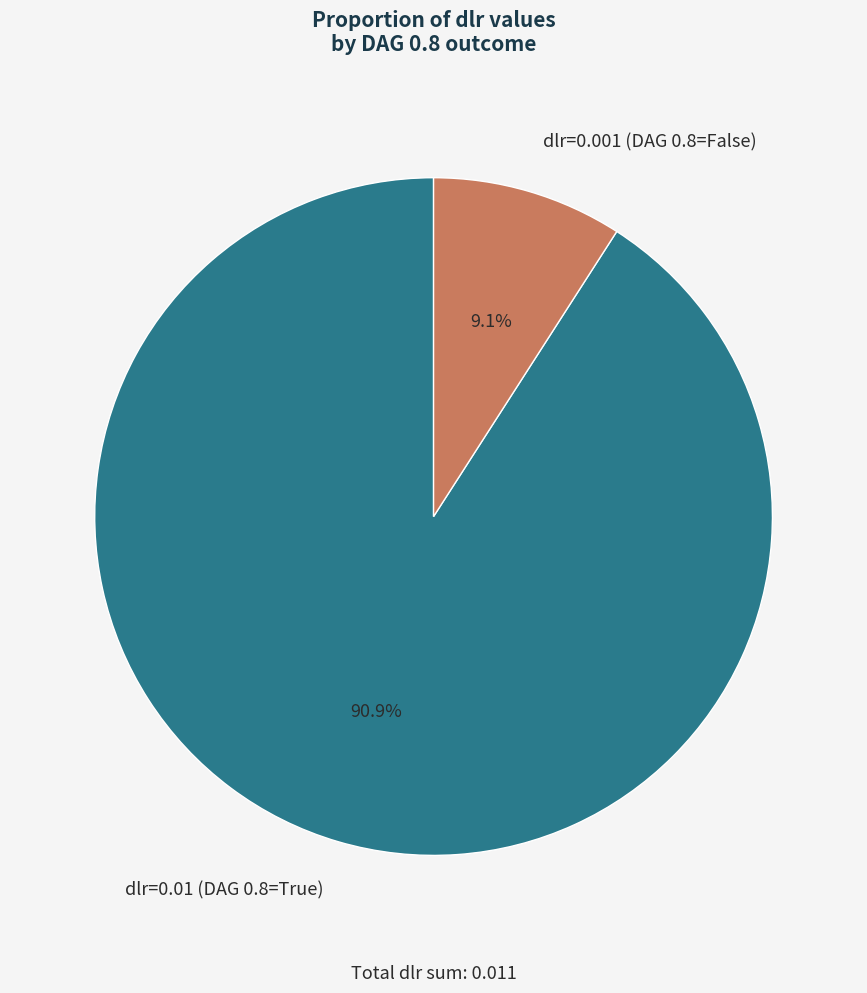

To the nearest percent, what is the difference between the largest and smallest slice percentages?

82%